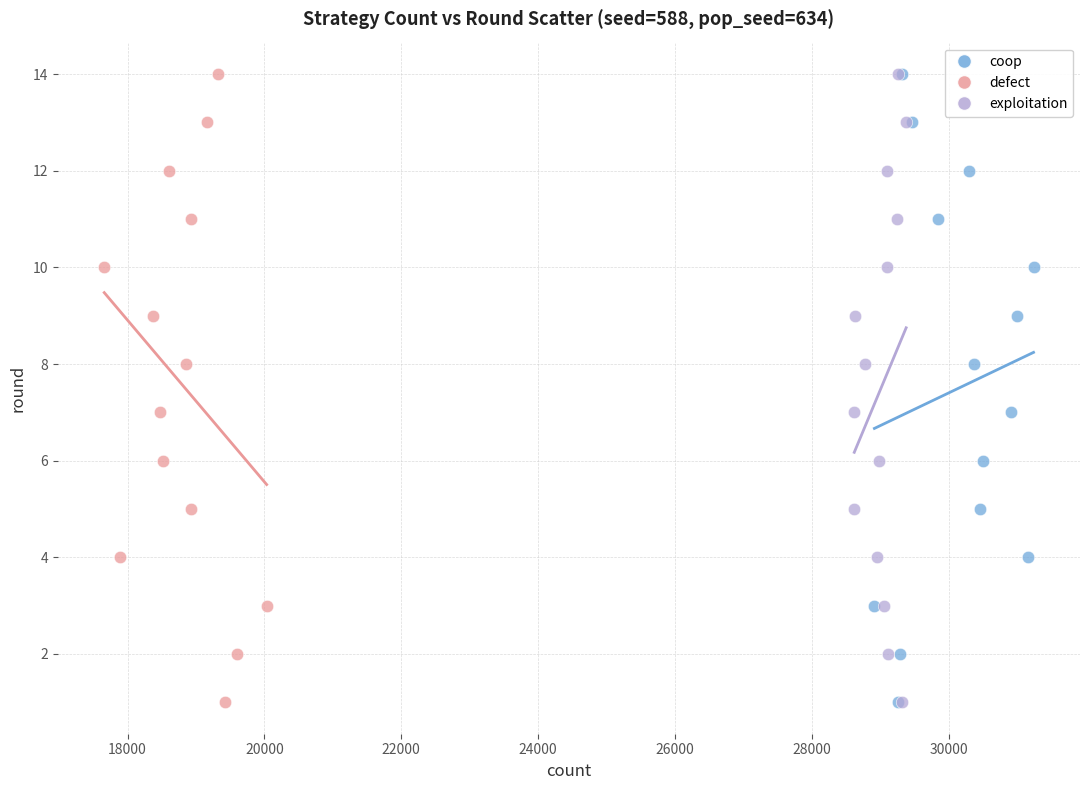

What are all the series names shown in the legend?

coop, defect, exploitation